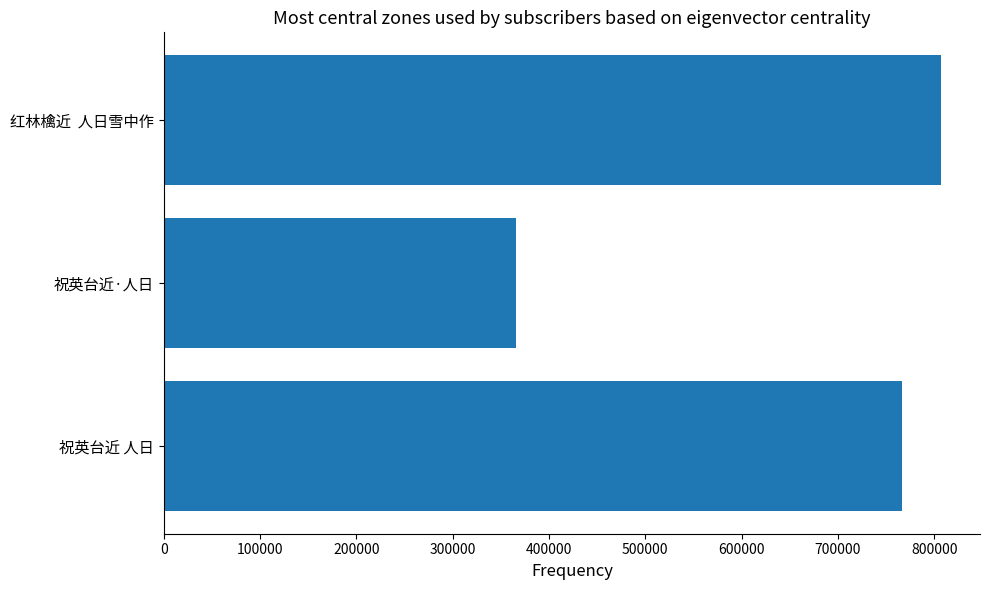

Rank the categories by value from highest to lowest.

红林檎近  人日雪中作, 祝英台近 人日, 祝英台近·人日